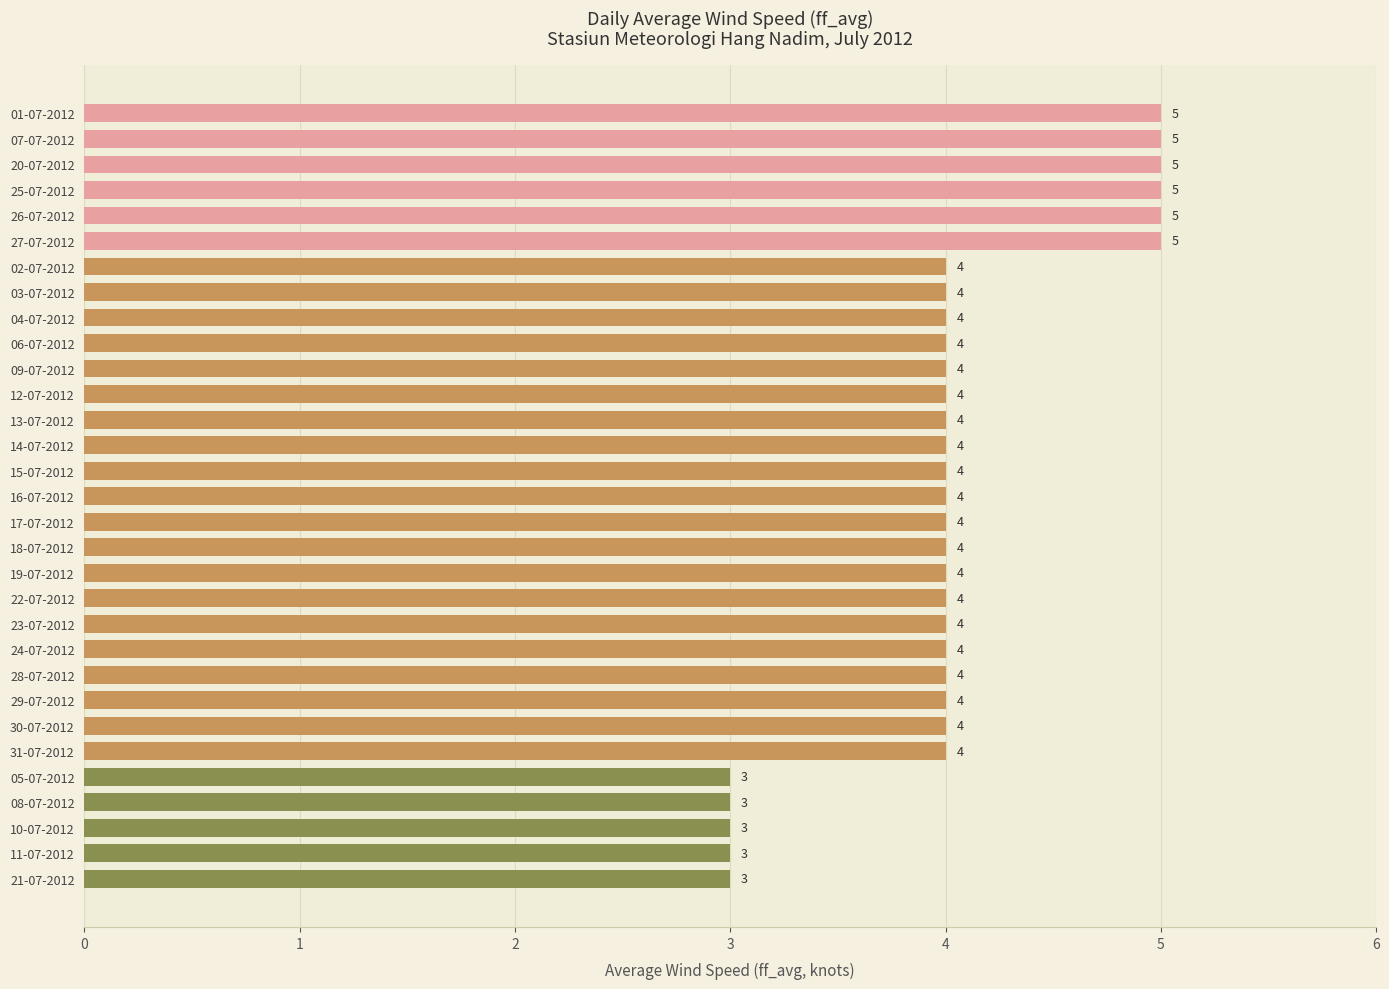

What is the average value?

4